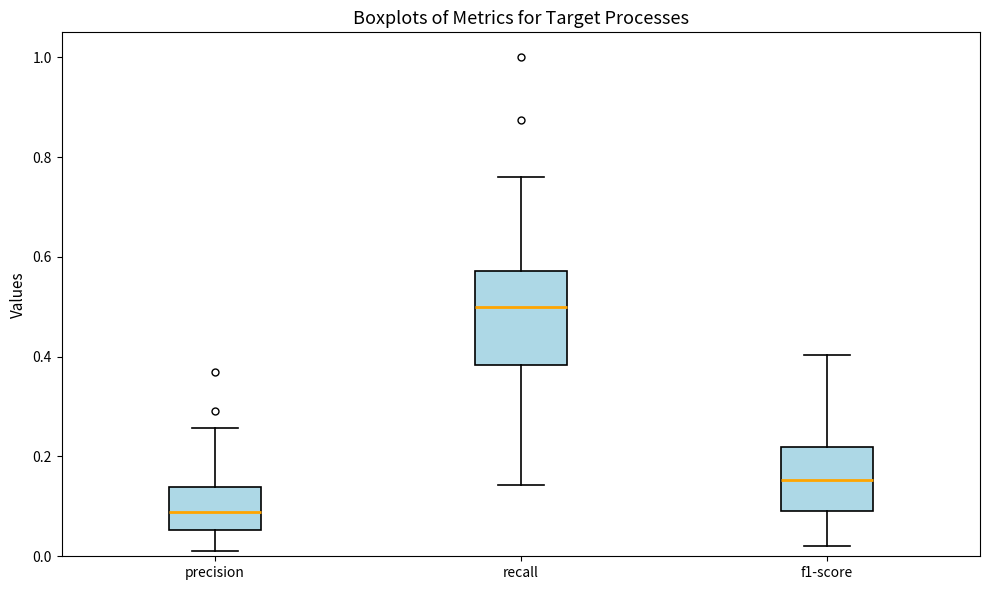

Which box's median line is the highest?

recall